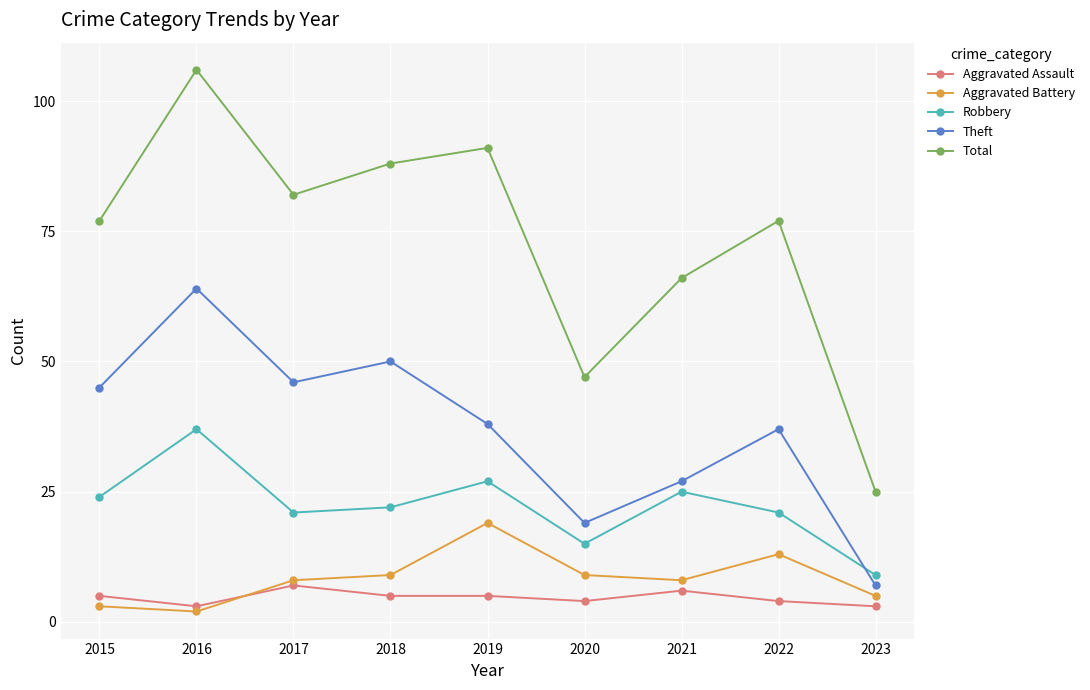

At how many categories does at least one series exceed 16?

9